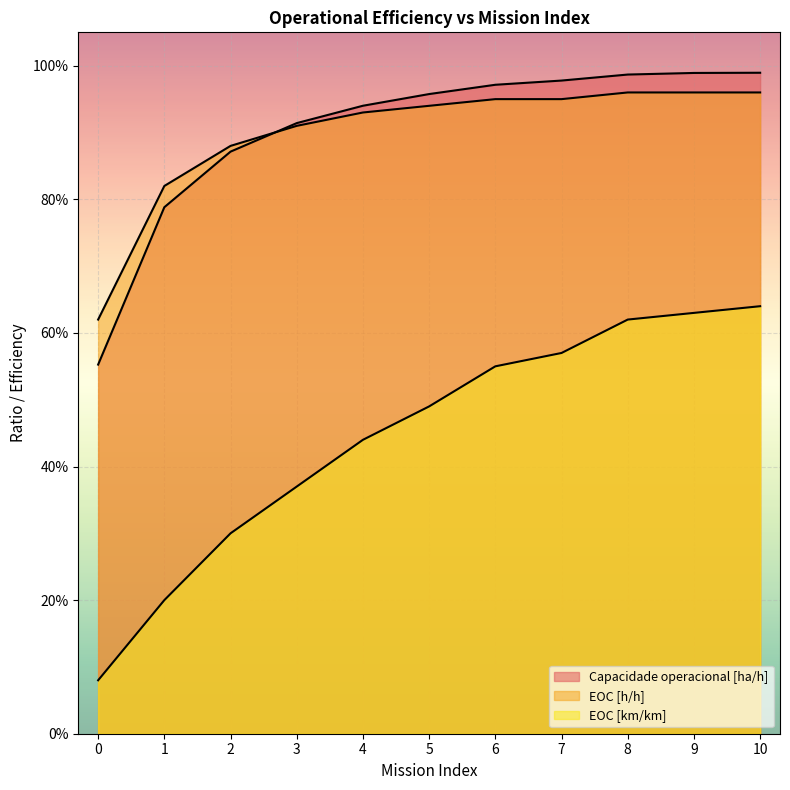

Rank the series by their maximum value, from highest to lowest.

Capacidade operacional [ha/h], EOC [h/h], EOC [km/km]